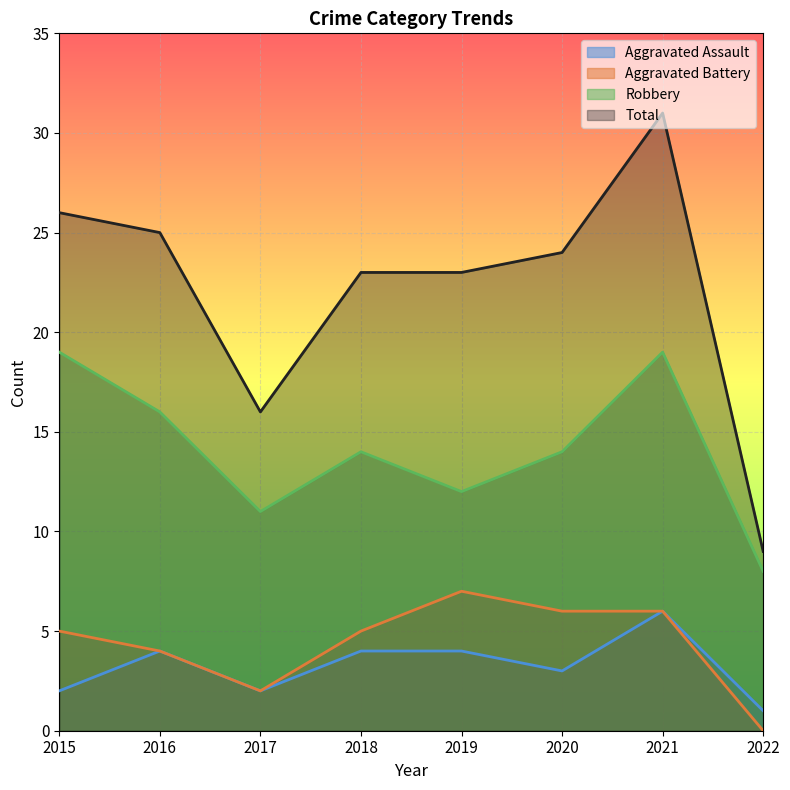

How many interior local peaks does the Total series have?

1